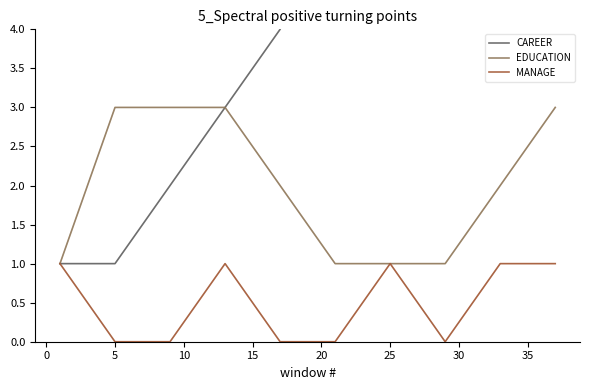

Which series has the widest spread of values?

CAREER